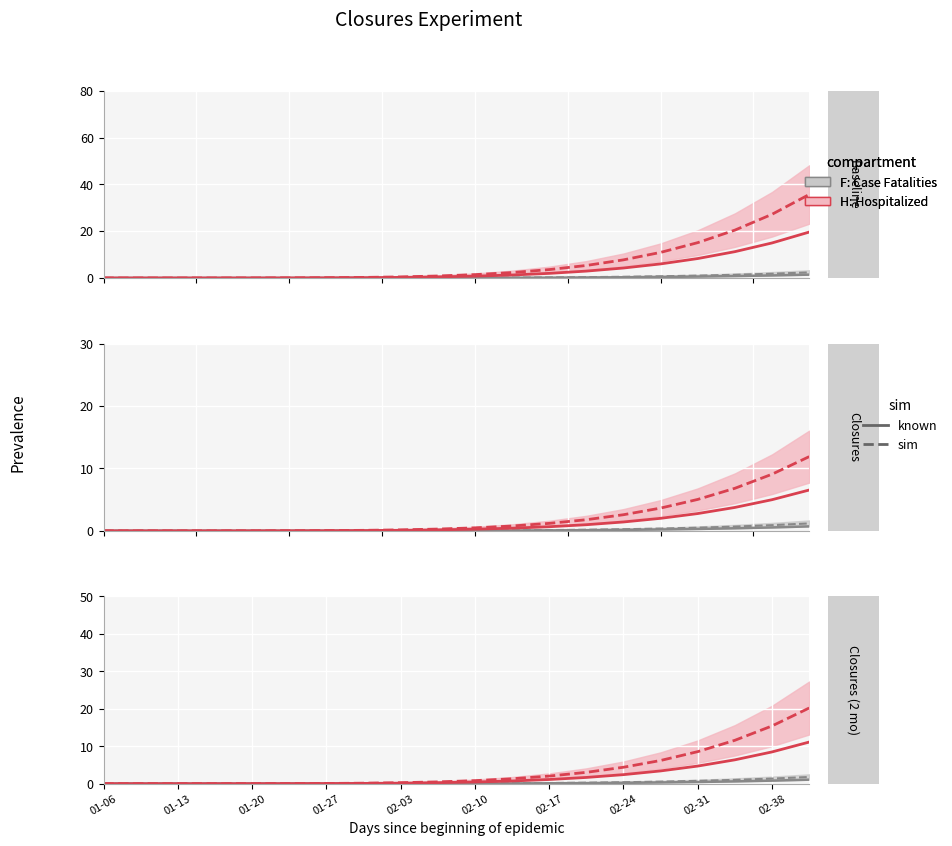

True or false: F: Case Fatalities (known) has a value of 0.2 at 02-38.

False